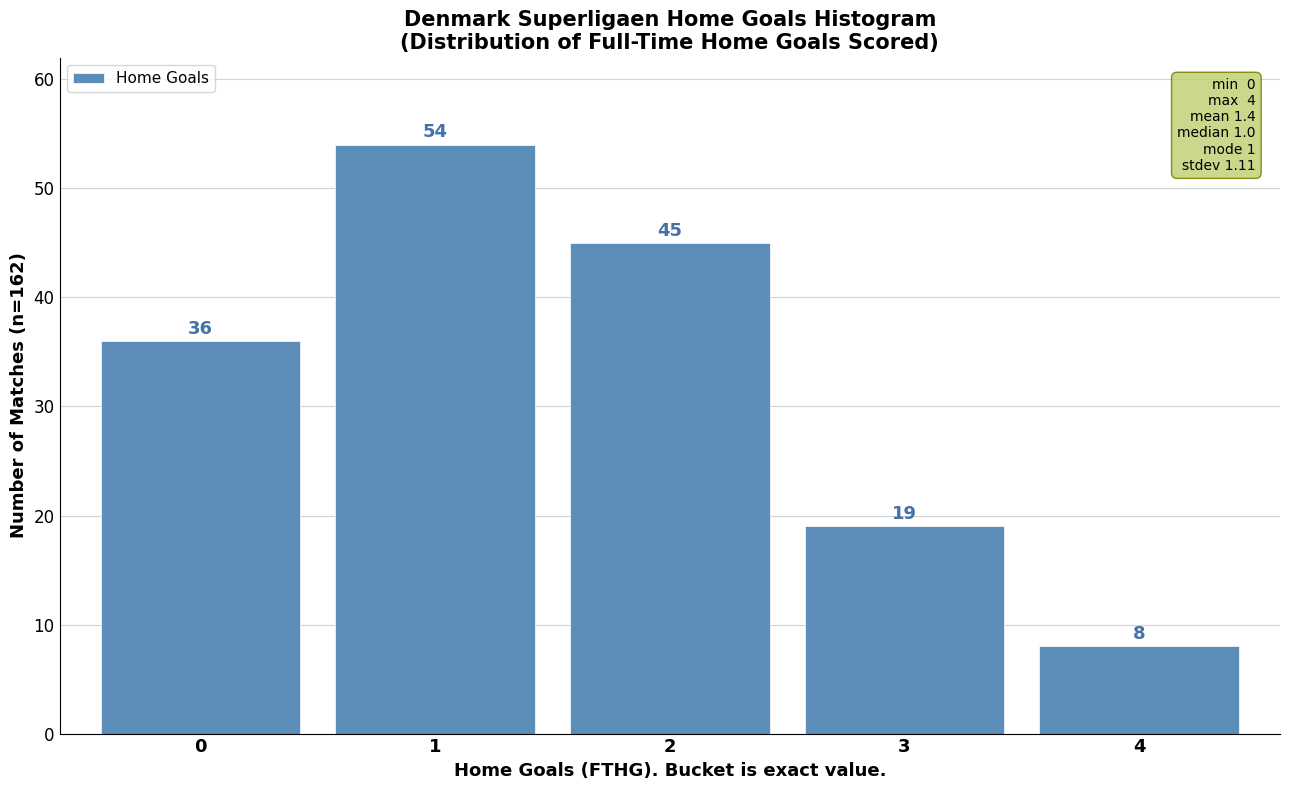

Reading left to right, transcribe all the data shown in this chart.

0=36	1=54	2=45	3=19	4=8